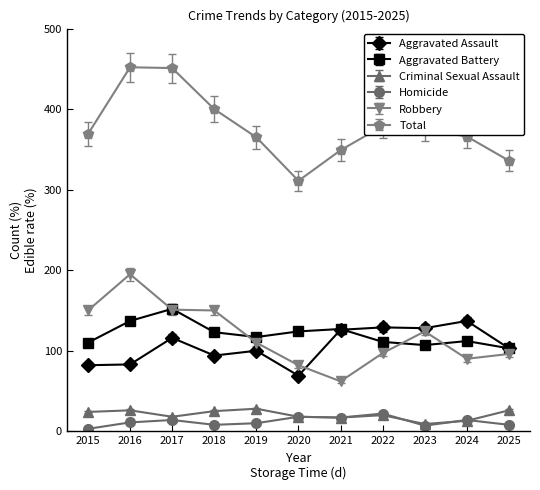

True or false: Aggravated Battery and Total cross at least once.

False